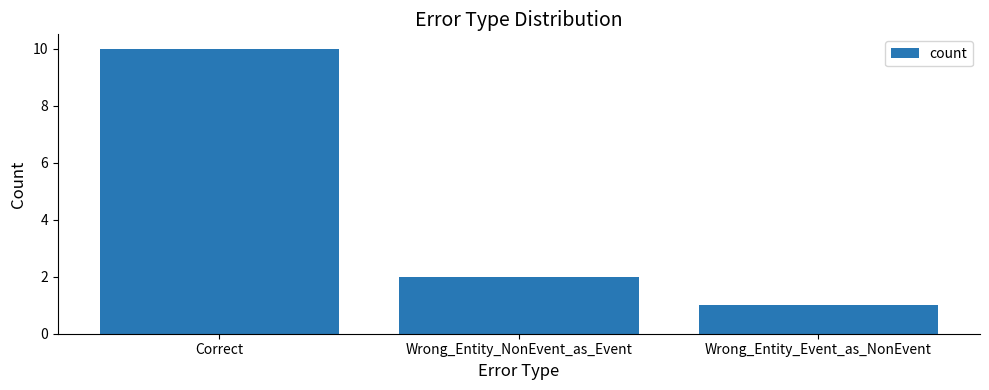

Is it true that the value at Correct is 10?

True